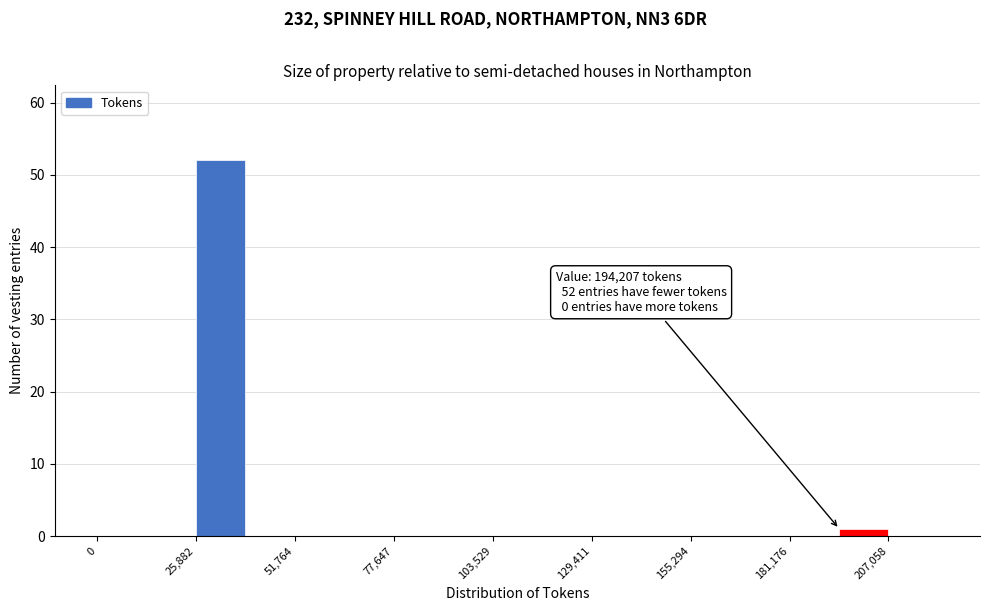

Around what value on the x-axis is the tallest bar? Give the approximate position of its centre, as read against the axis.

30000